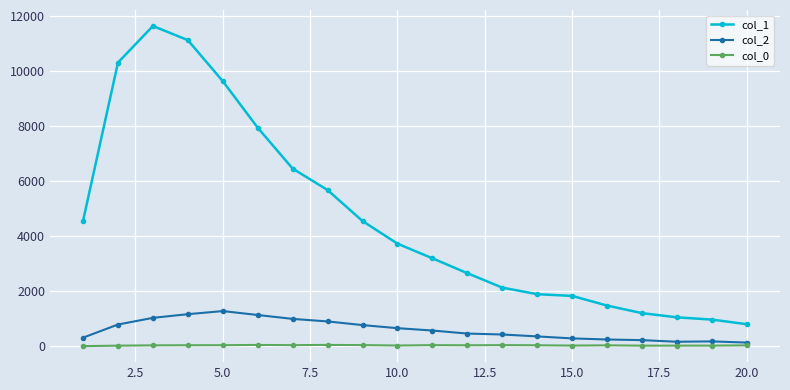

True or false: col_0 has more than 1 points higher than both neighbors.

True